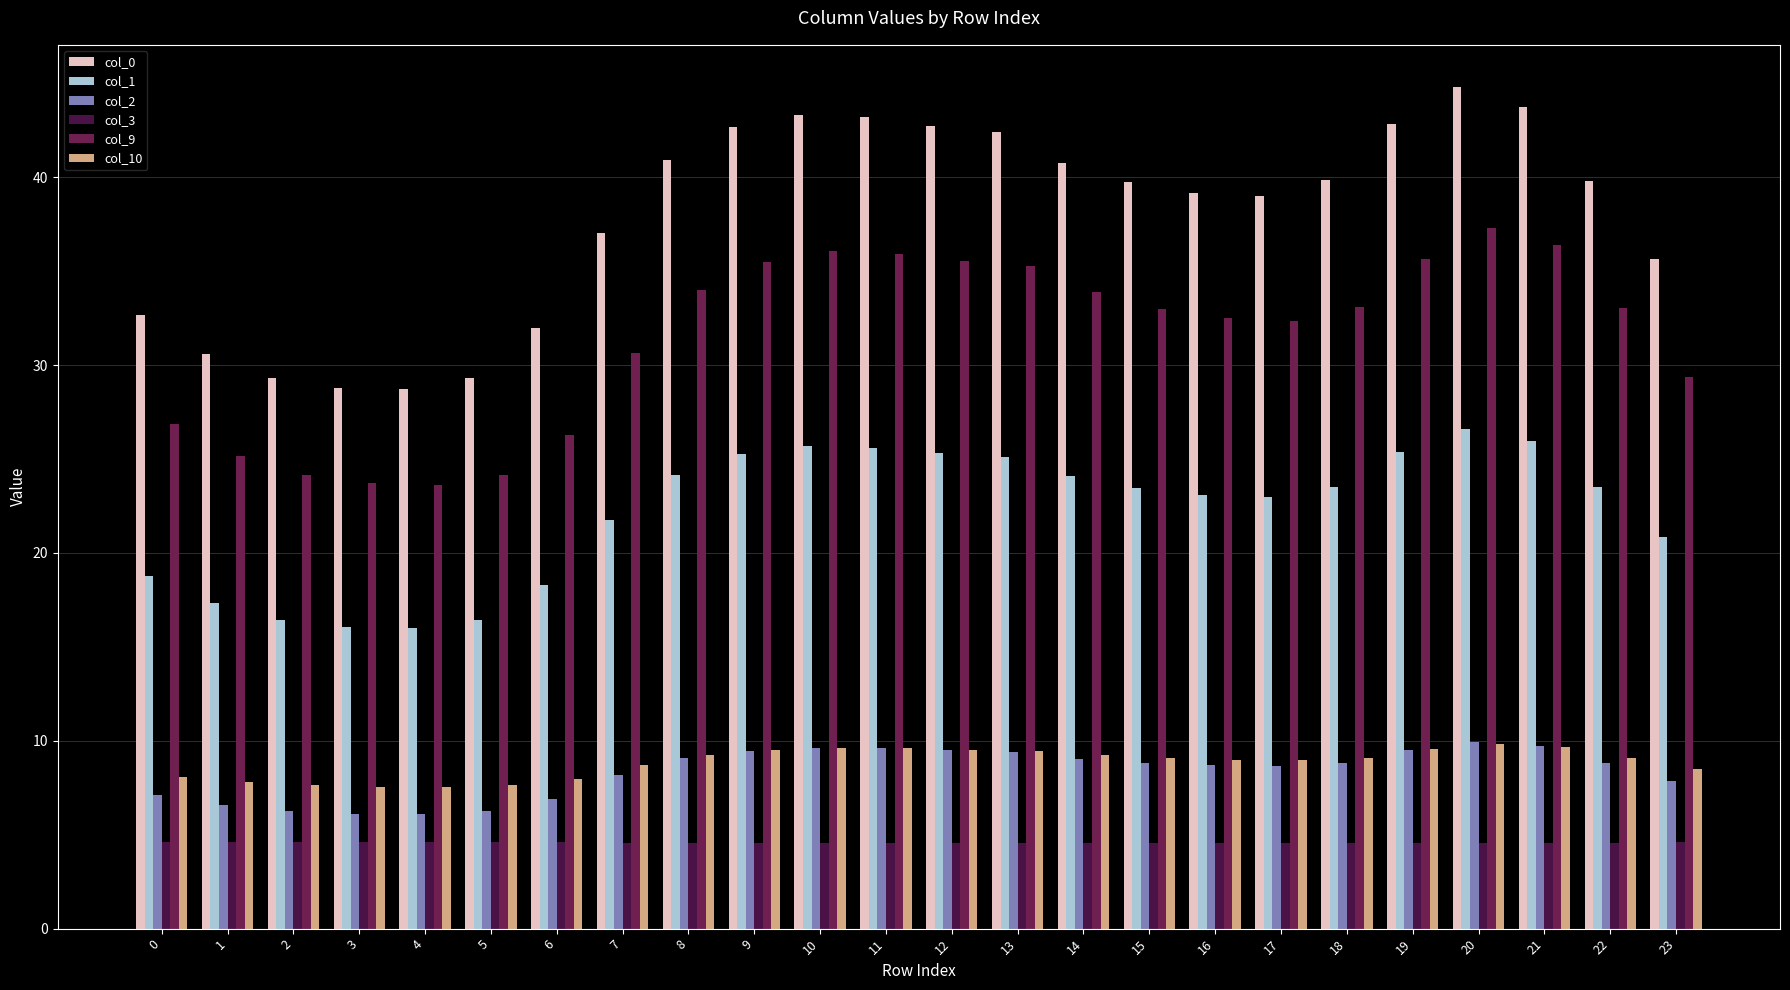

What is the sum of the col_1 values at 11 and 17?

48.6